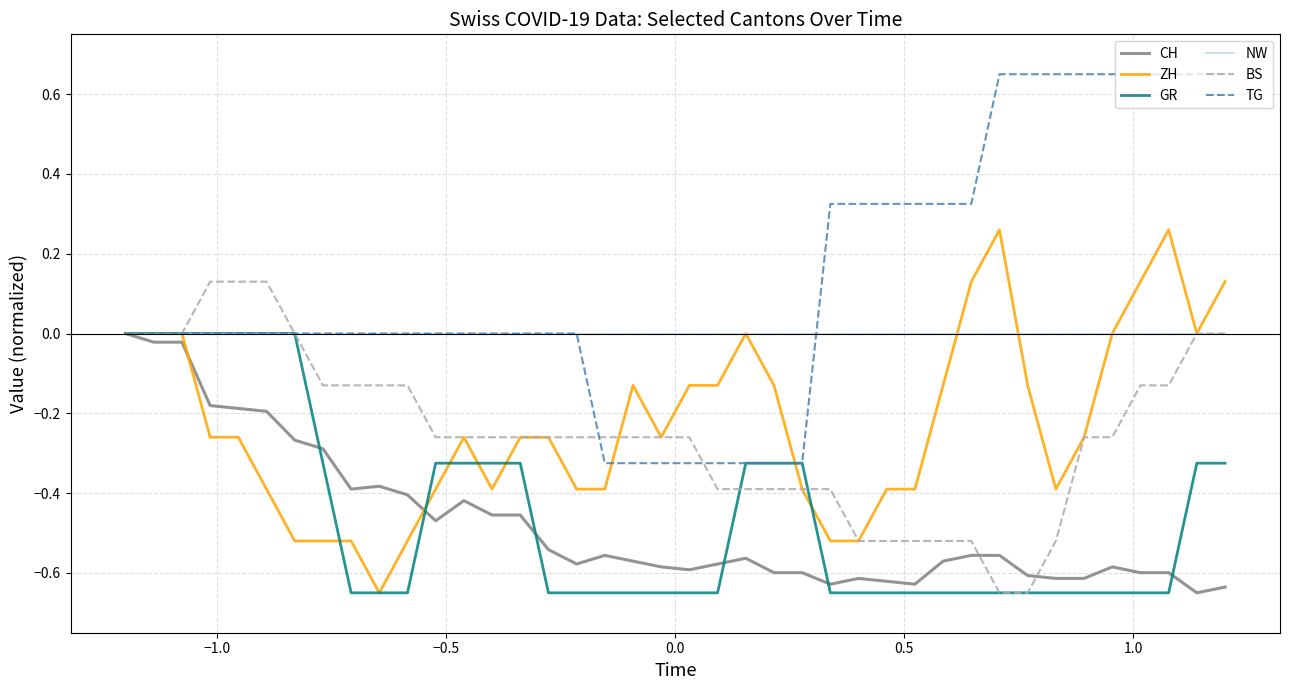

Which series has the widest spread of values?

TG